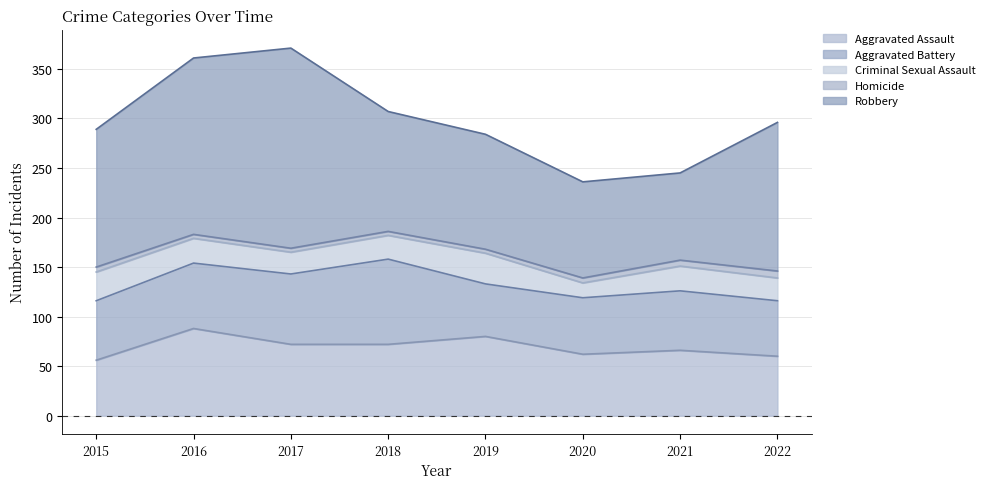

How many data points in Homicide are less than 5?

4